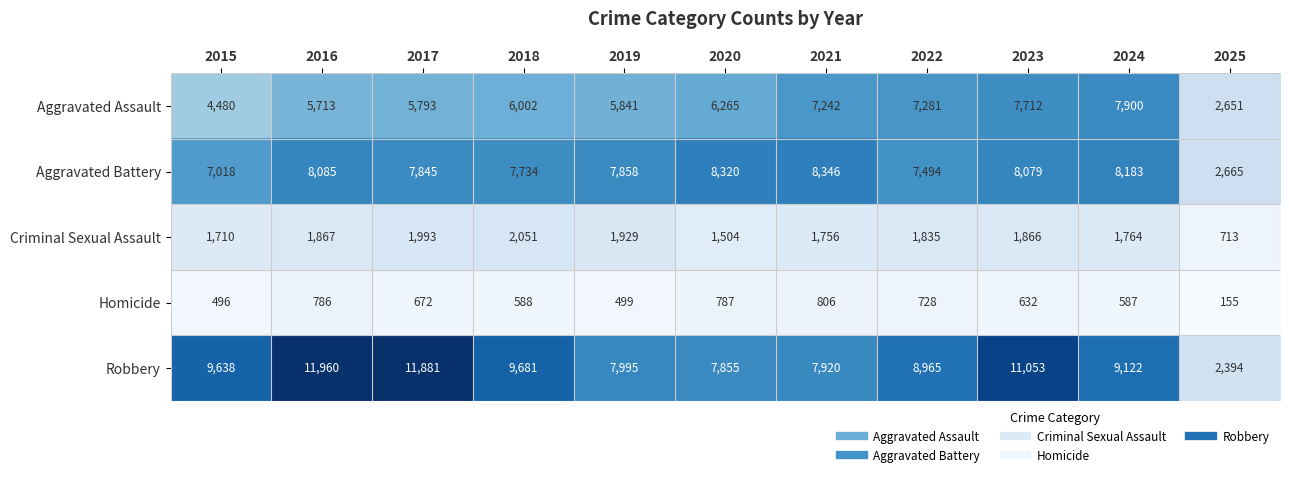

List the labels in order of Aggravated Assault value, smallest first.

2025, 2015, 2016, 2017, 2019, 2018, 2020, 2021, 2022, 2023, 2024